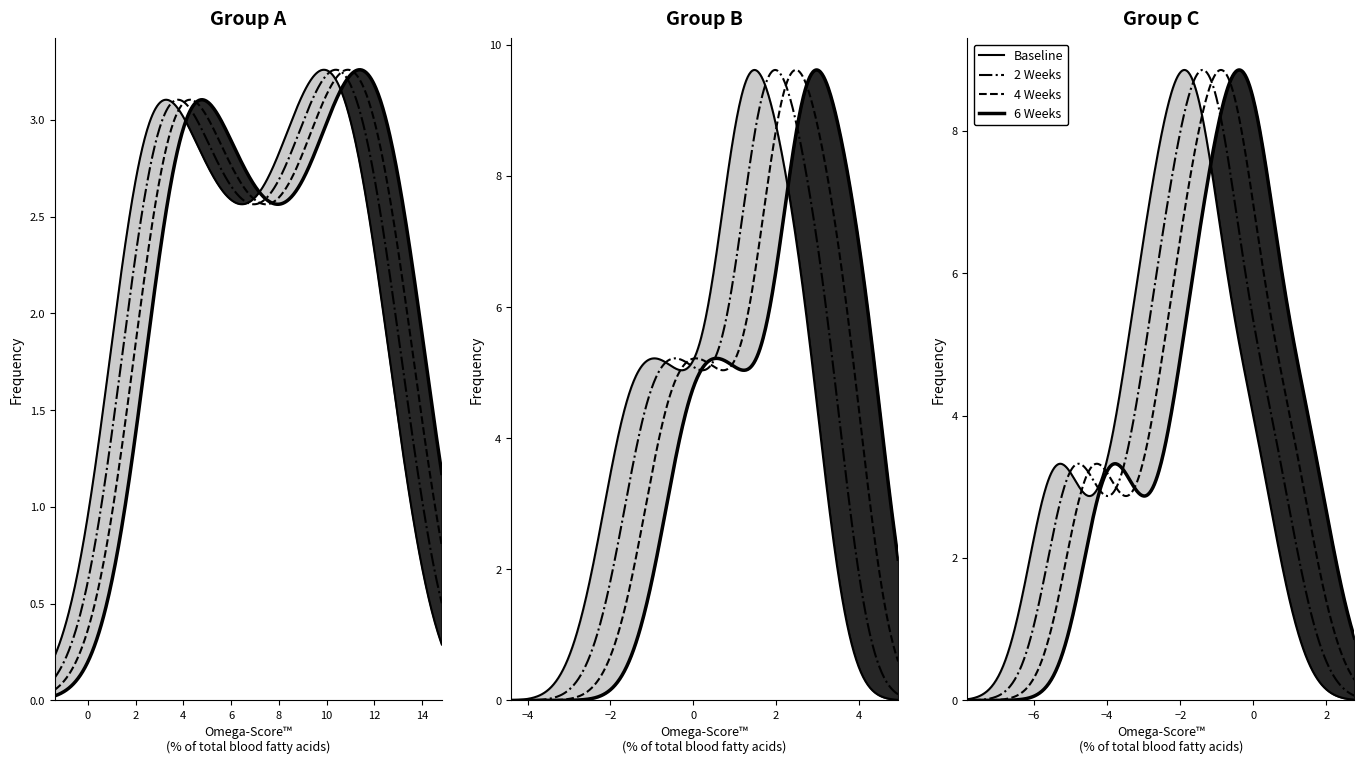

How many data points does each series have?

37